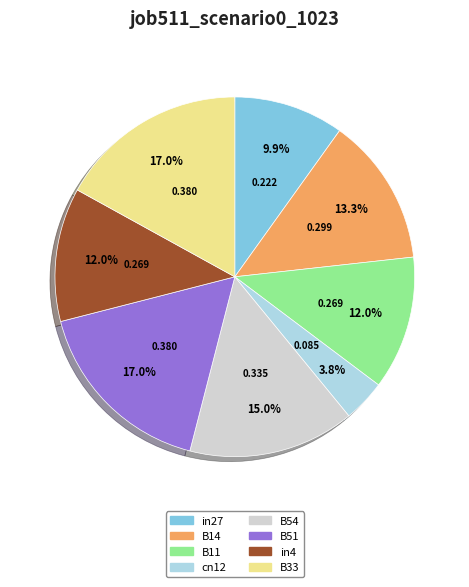

Do B54 and B33 together represent more than half of the pie?

No